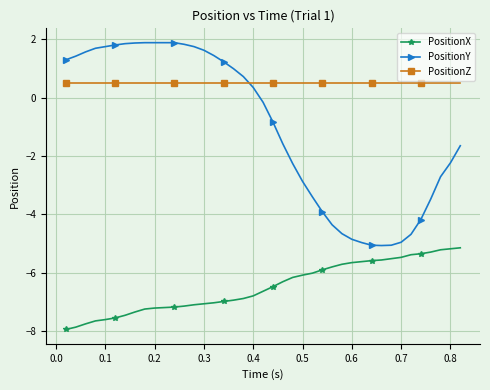

What is the value of the PositionY point at the 33rd from the left?

-5.1